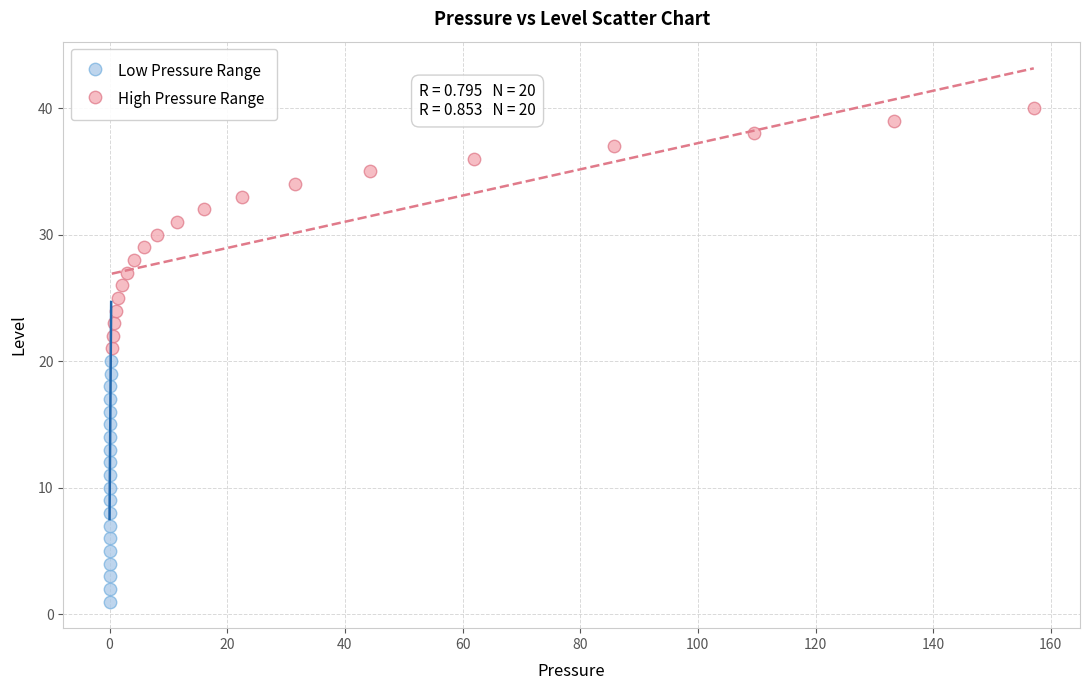

Which series reaches the minimum Y coordinate?

Low Pressure Range